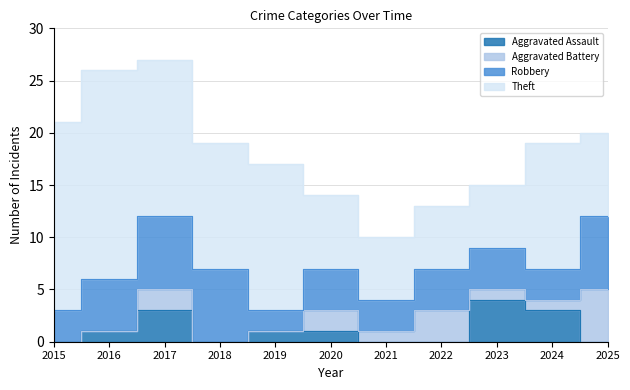

At how many categories does at least one series exceed 2?

11